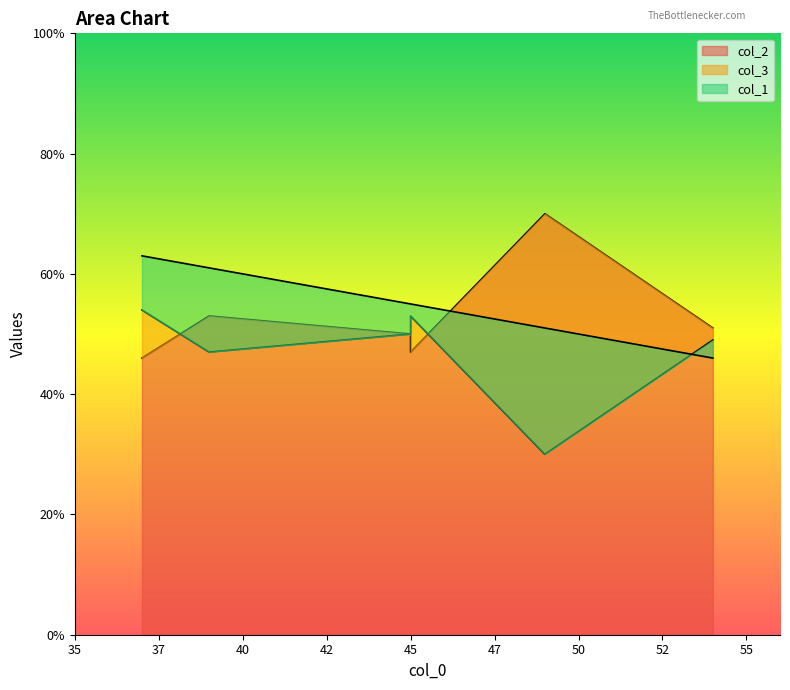

What is the highest value of the col_1 series?

63